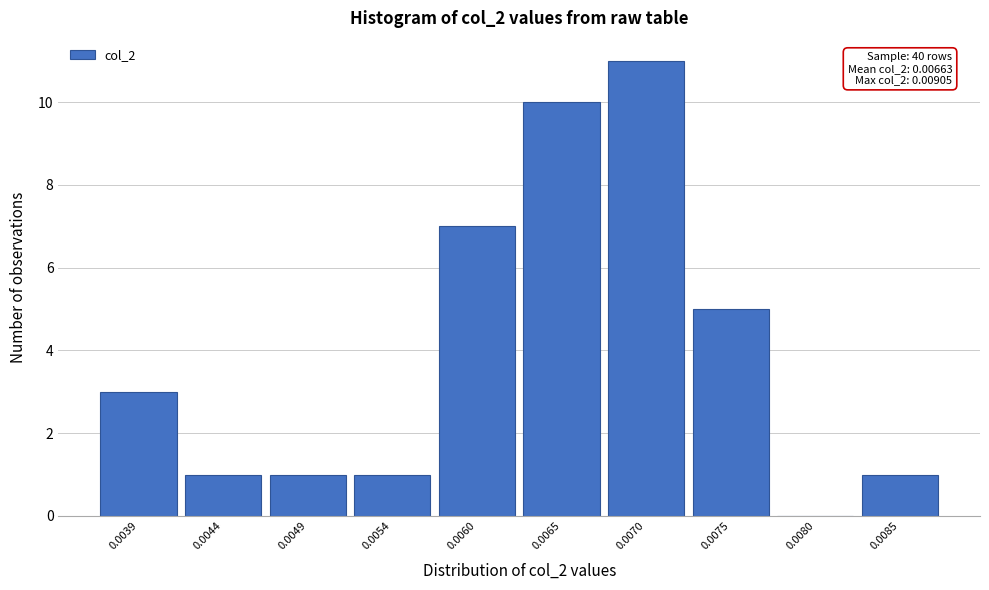

Reading left to right, transcribe all the data shown in this chart.

0.0039=3	0.0044=1	0.0049=1	0.0054=1	0.0060=7	0.0065=10	0.0070=11	0.0075=5	0.0080=0	0.0085=1